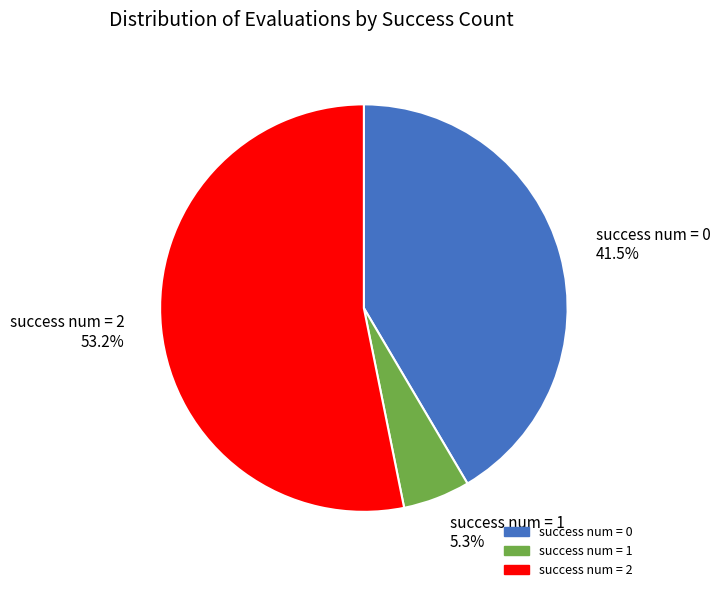

Rank the categories by value from highest to lowest.

success num = 2 53.2%, success num = 0 41.5%, success num = 1 5.3%